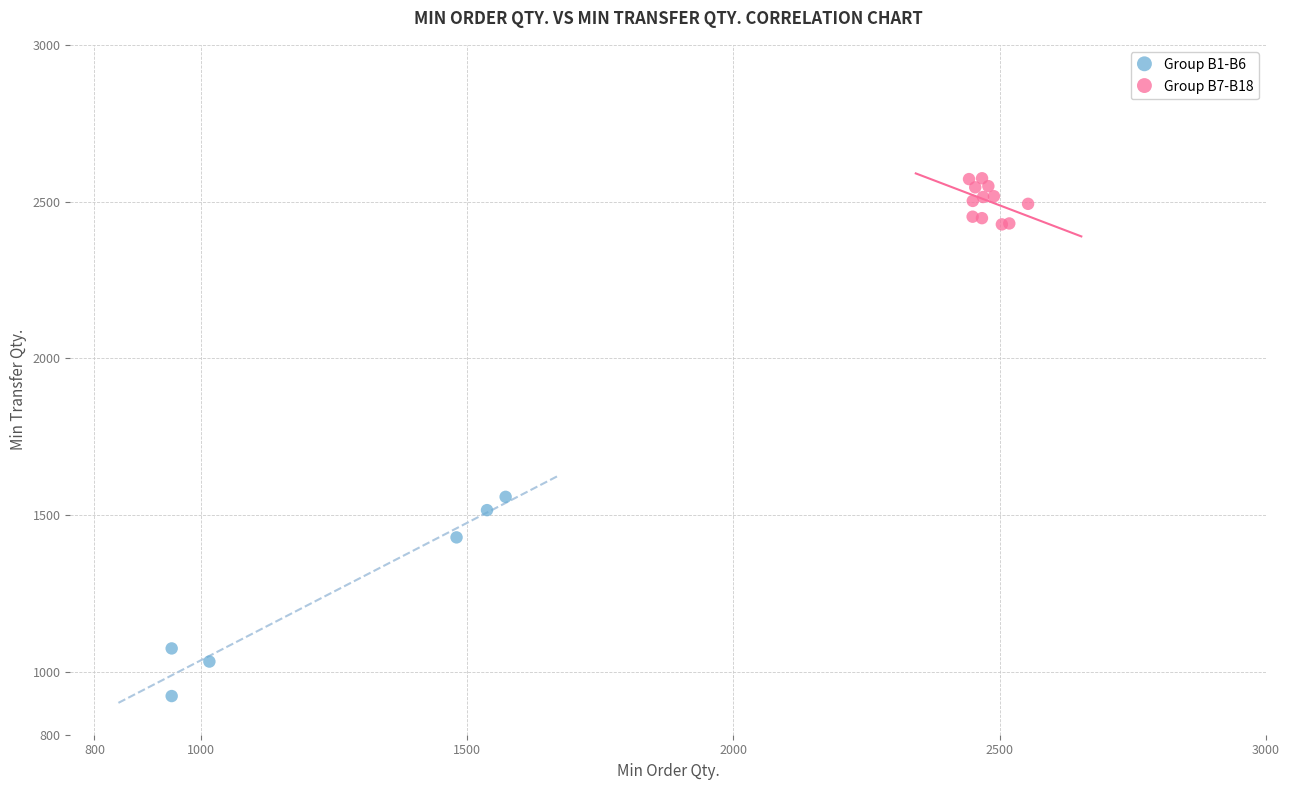

Which series reaches the maximum Y coordinate?

Group B7-B18